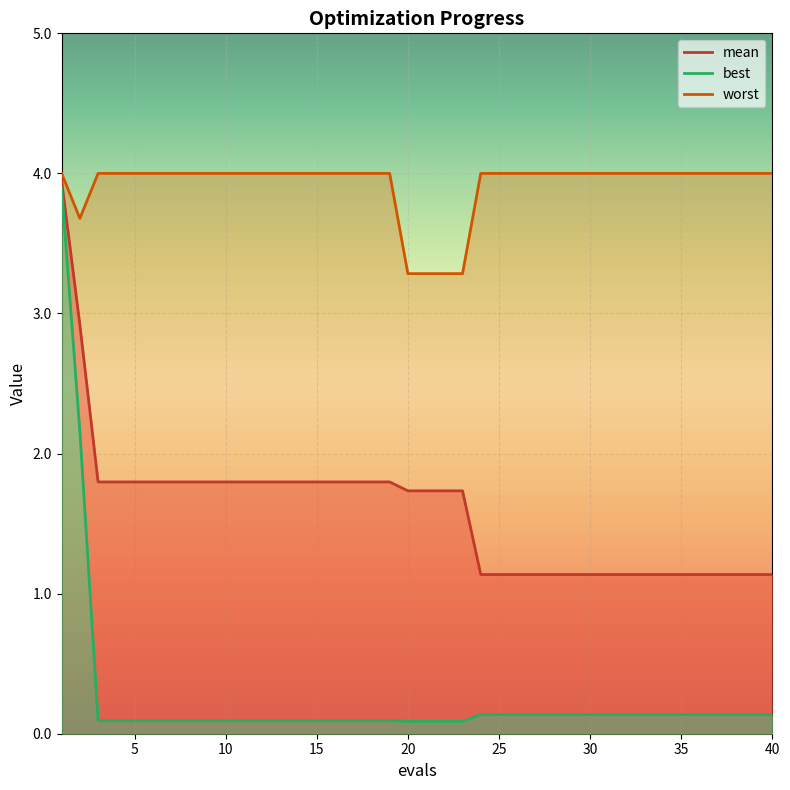

Between 10 and 3, which is larger?

10